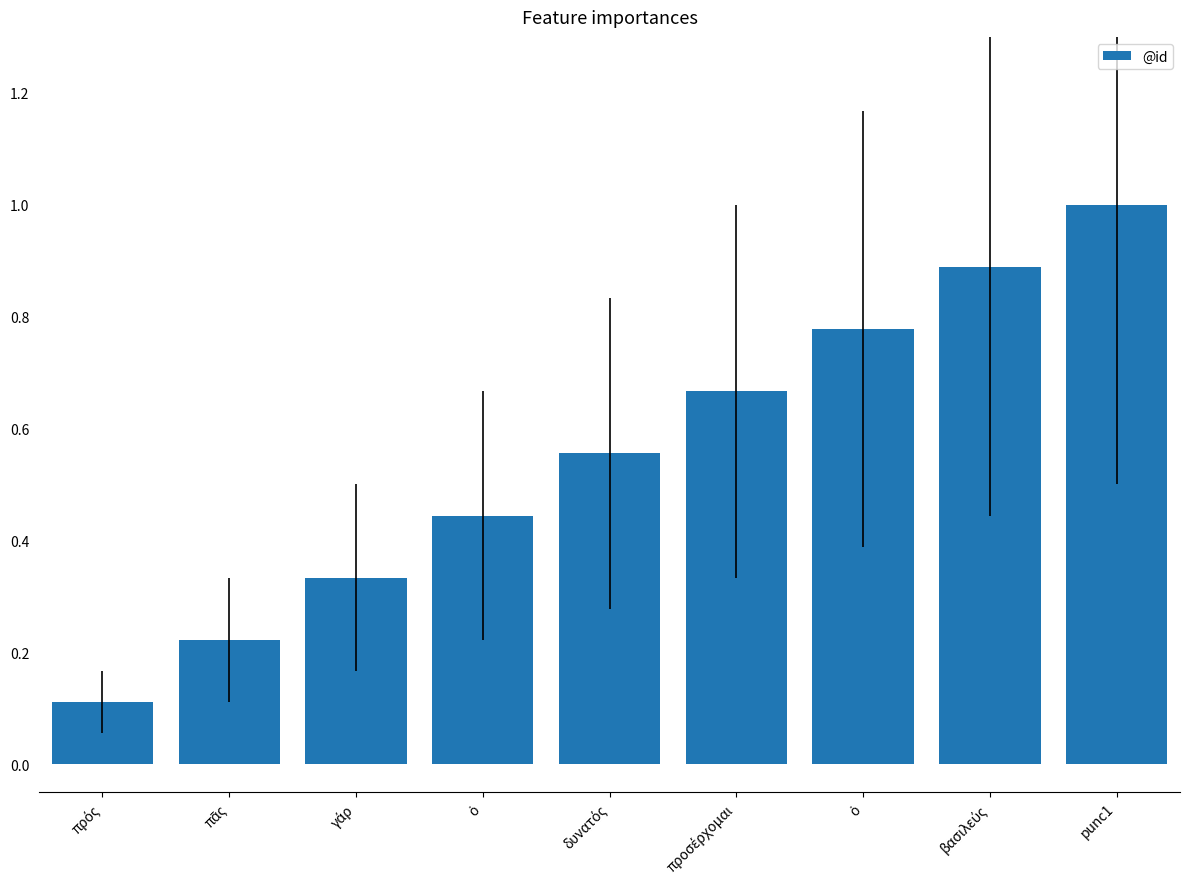

What is the greatest value displayed?

1.0